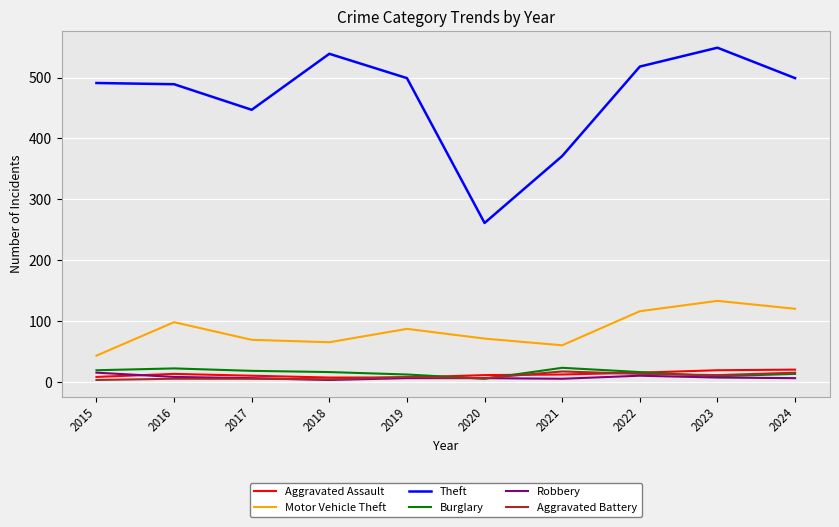

After their last crossing, which series has the higher values: Aggravated Assault or Aggravated Battery?

Aggravated Assault